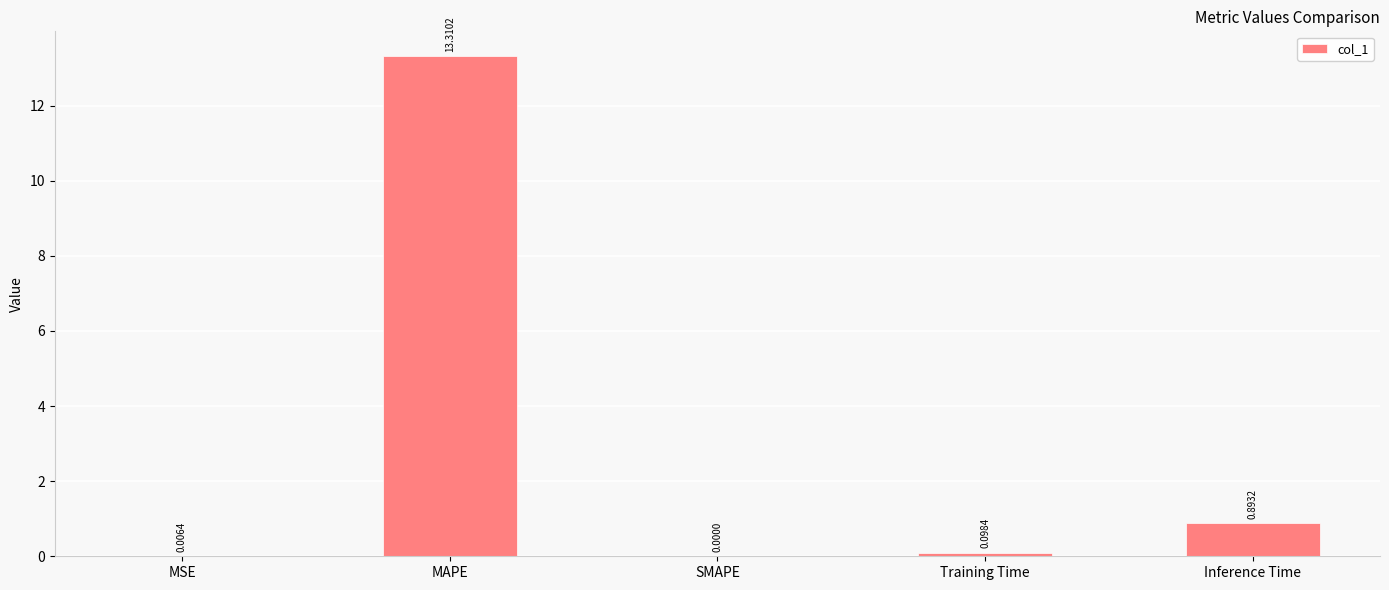

Are the bars horizontal?

No